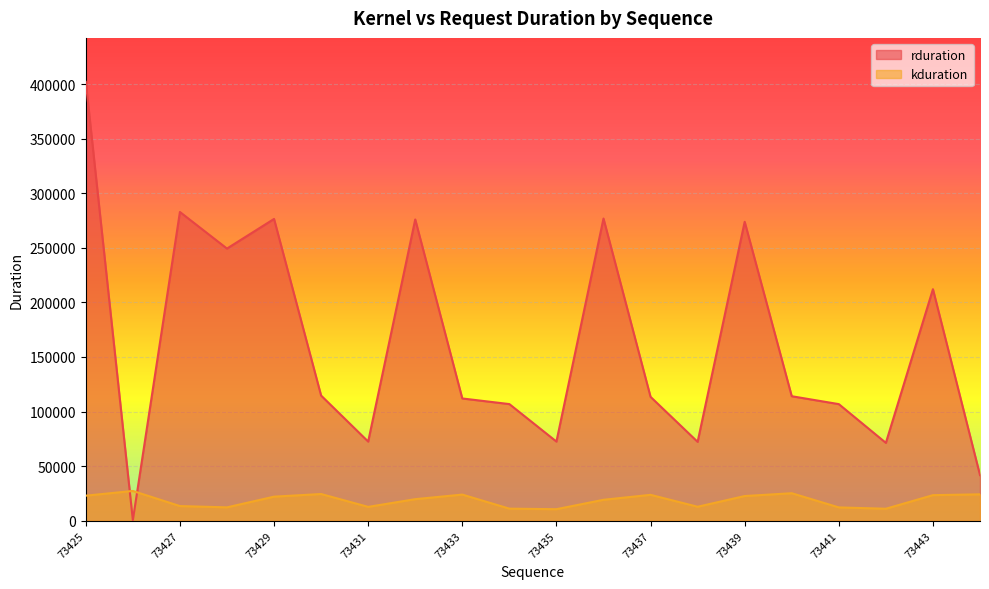

Which series has the largest total across all categories?

rduration